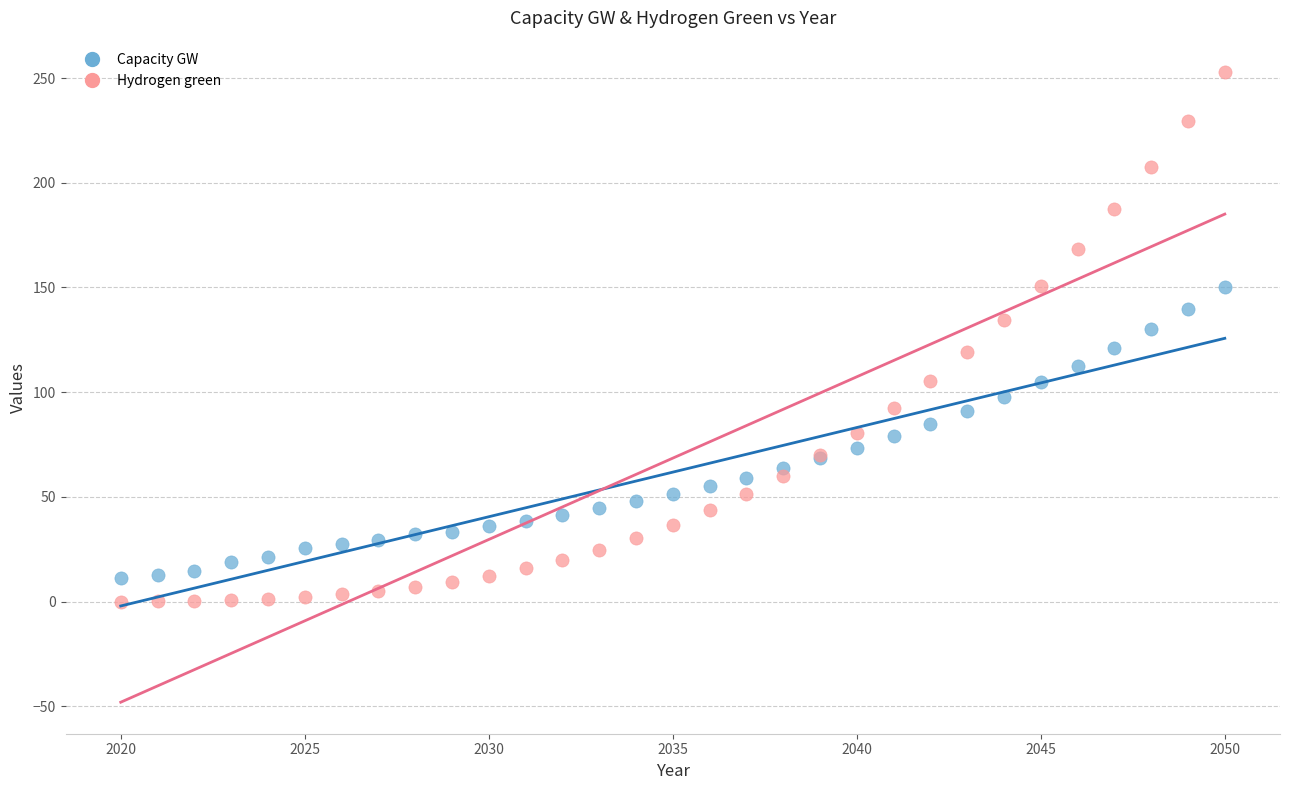

What are all the series names shown in the legend?

Capacity GW, Hydrogen green